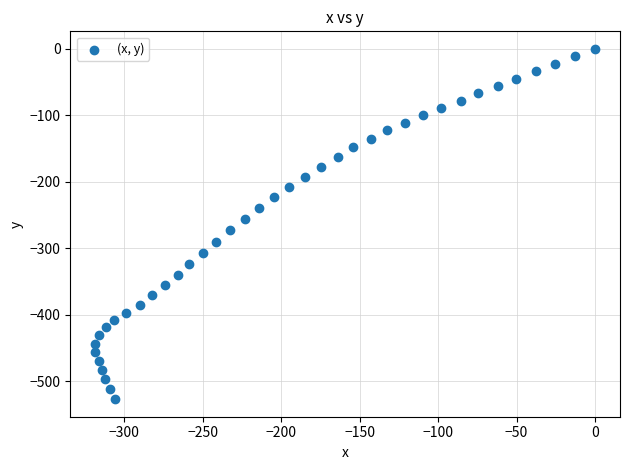

What is the range of X values (max minus min)?

318.4